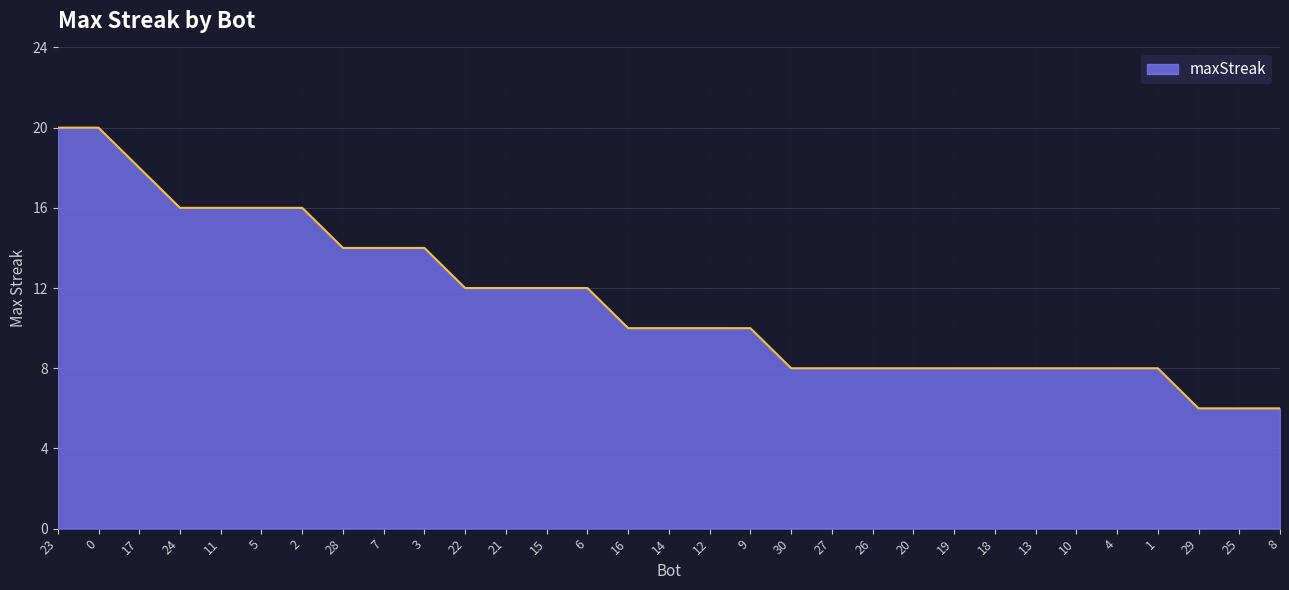

Does the chart display data point markers on the line(s)?

No